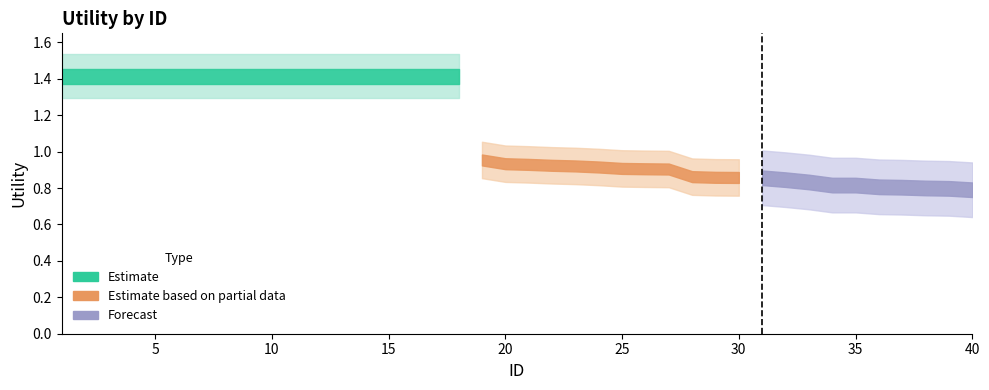

The value at 3 is 1.4. True or false?

True